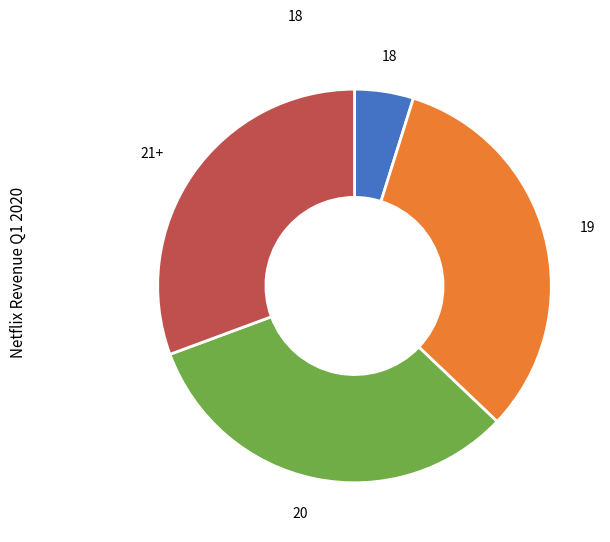

Is there any slice that represents more than half of the pie?

No